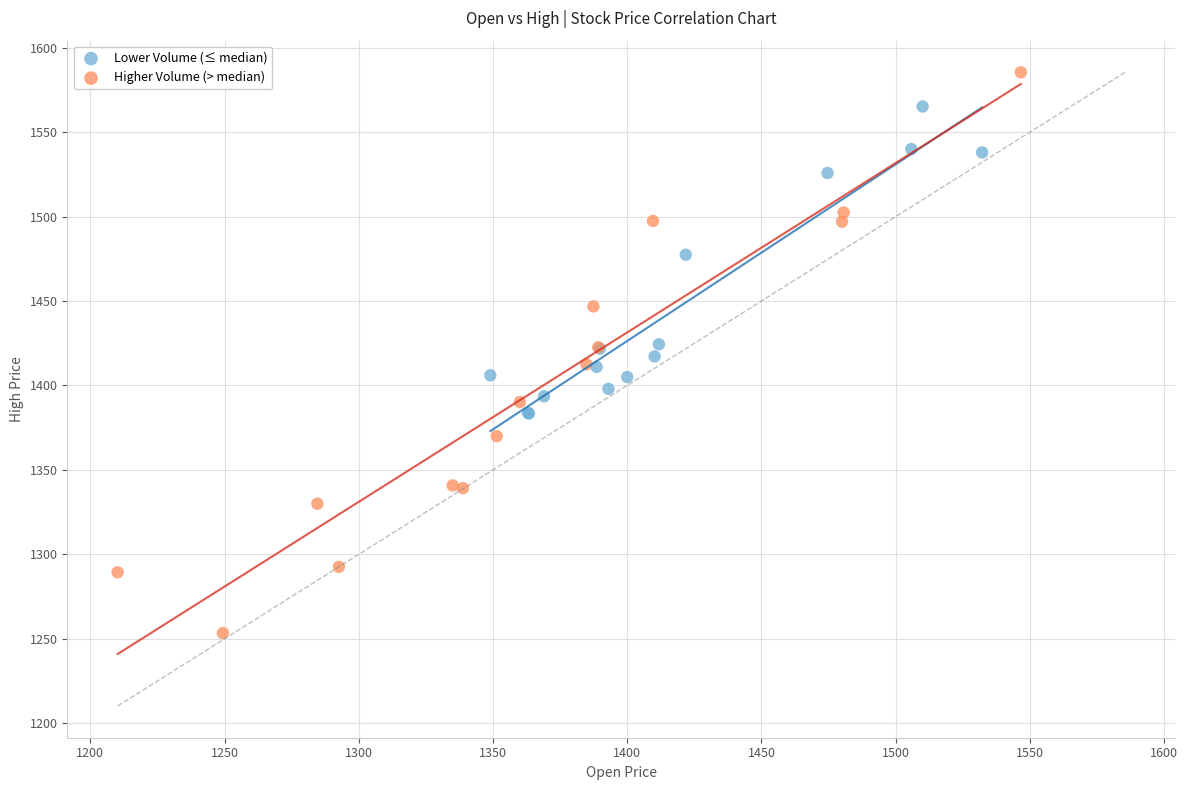

Which series has the largest Y range (max minus min)?

Higher Volume (> median)